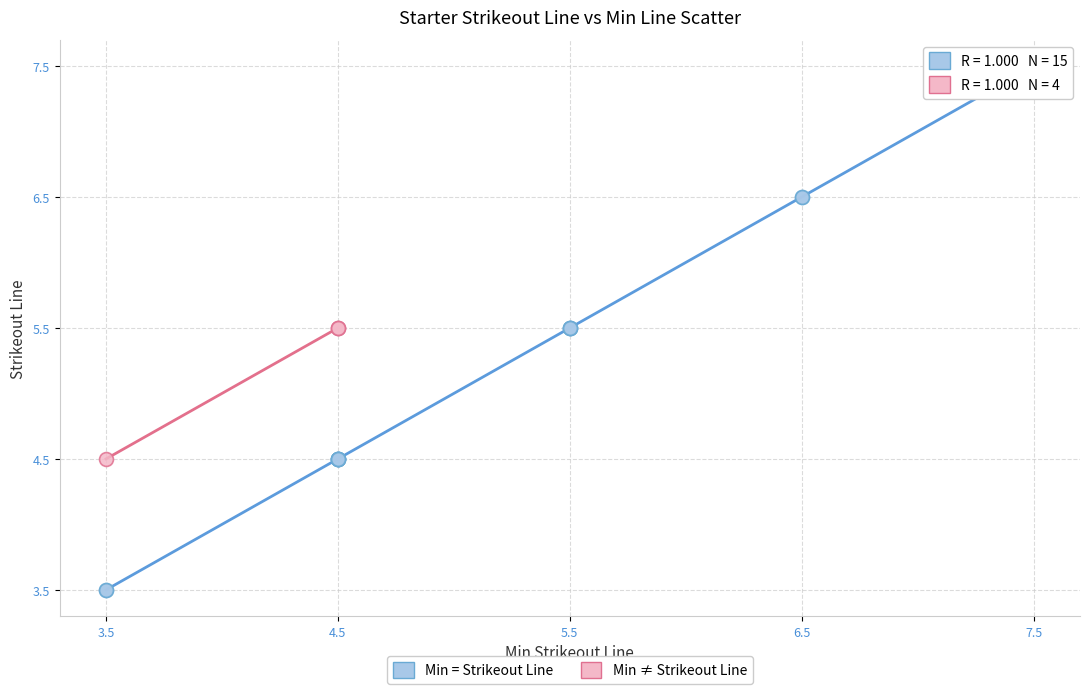

Which series reaches the minimum Y coordinate?

Min = Strikeout Line